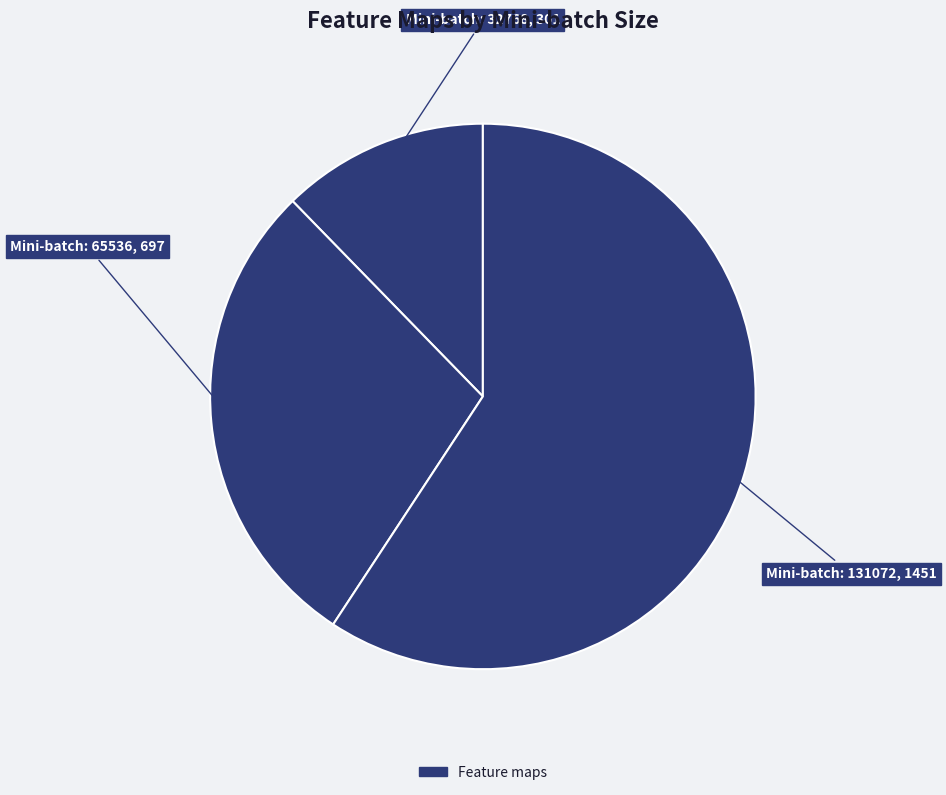

Which slice is the smallest?

32768